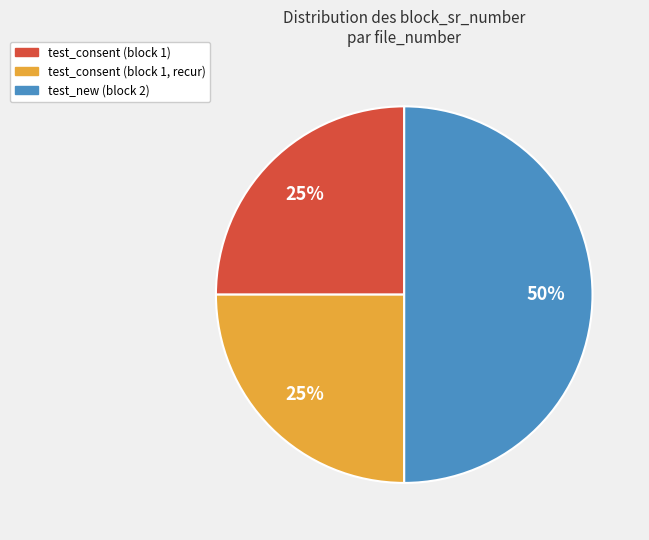

To the nearest percent, what percentage of the pie is test_consent (block 1, recur)?

25%